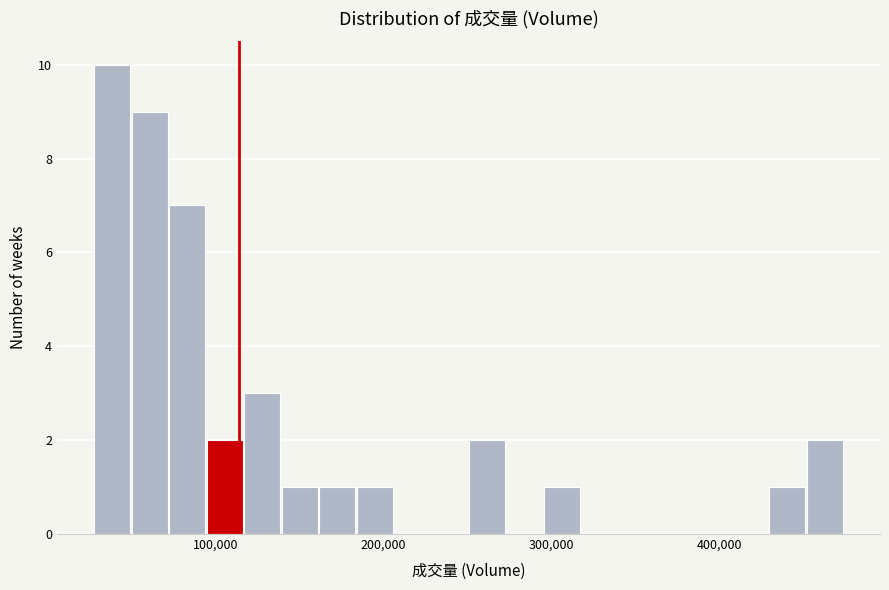

Around what value on the x-axis is the tallest bar? Give the approximate position of its centre, as read against the axis.

40000